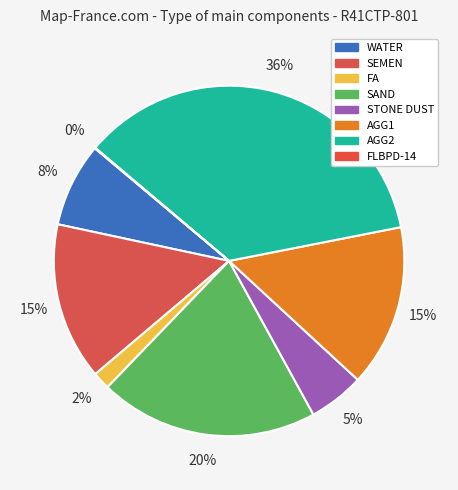

What percentage is the AGG2 slice, to the nearest percent?

36%